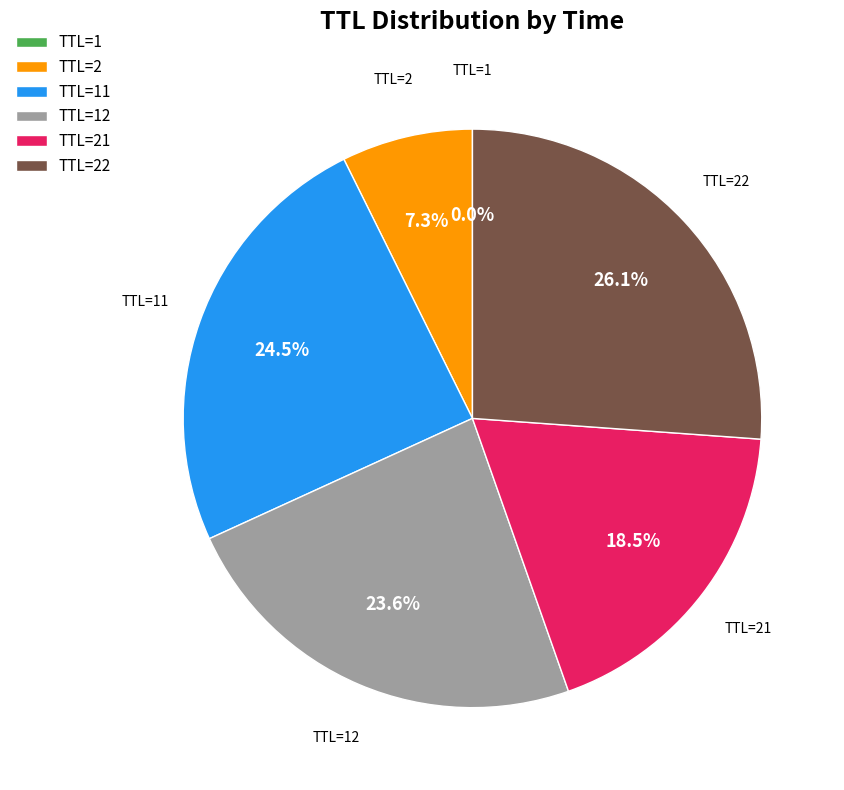

Which has a higher value, TTL=22 or TTL=21?

TTL=22